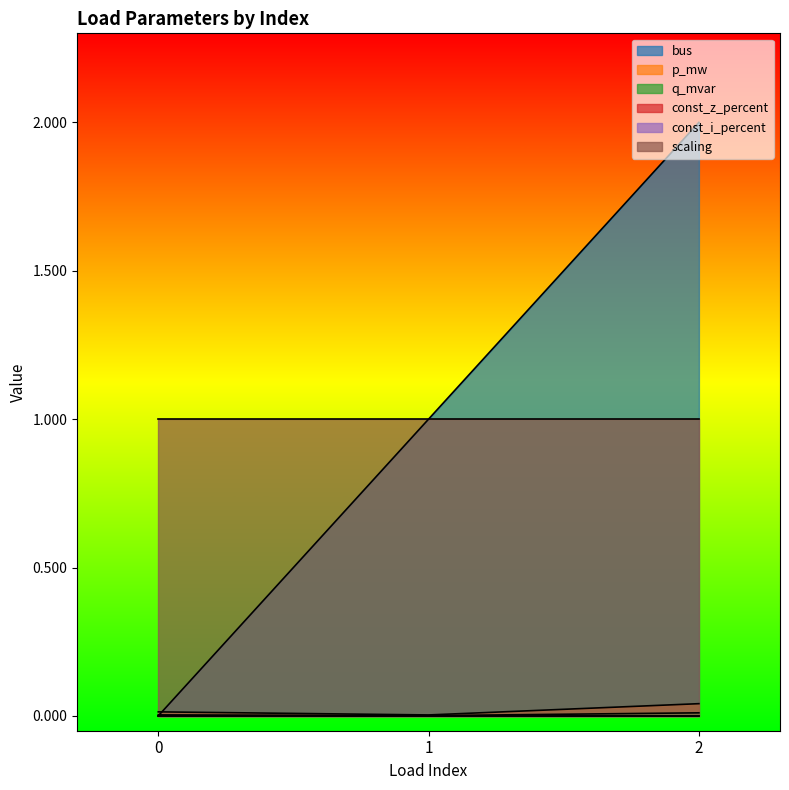

Which series has the widest spread of values?

bus